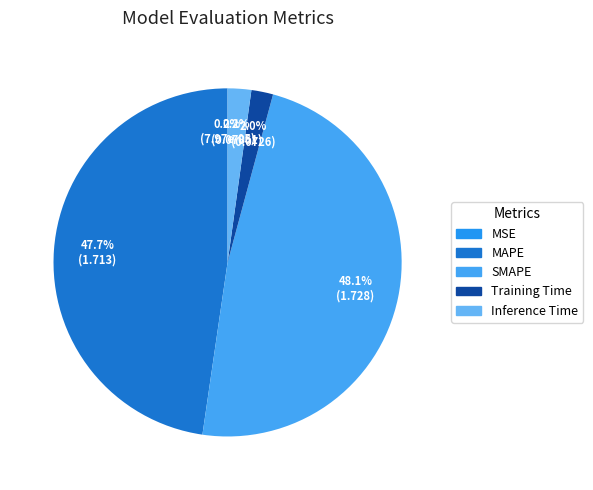

True or false: Inference Time accounts for 1% of the total.

False